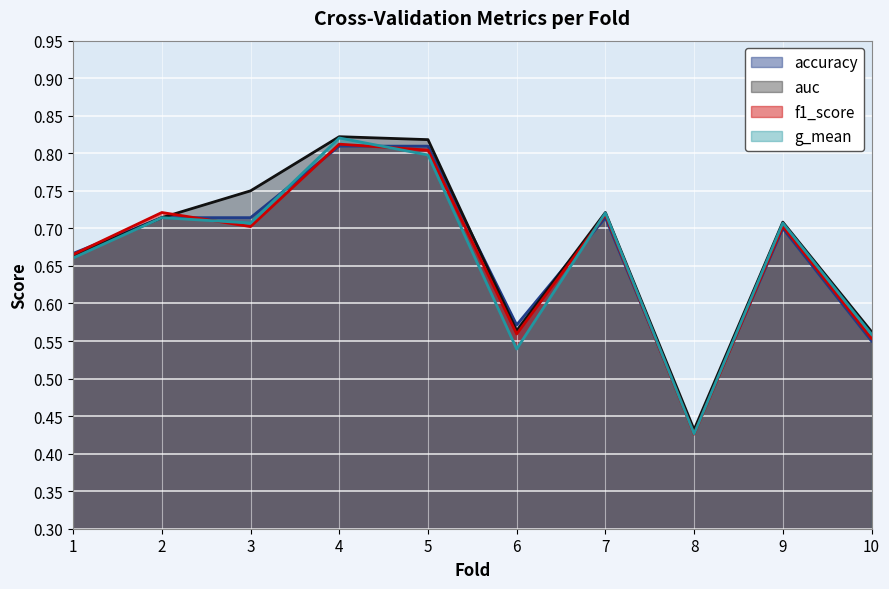

Where do g_mean and accuracy first cross each other?

3 and 4